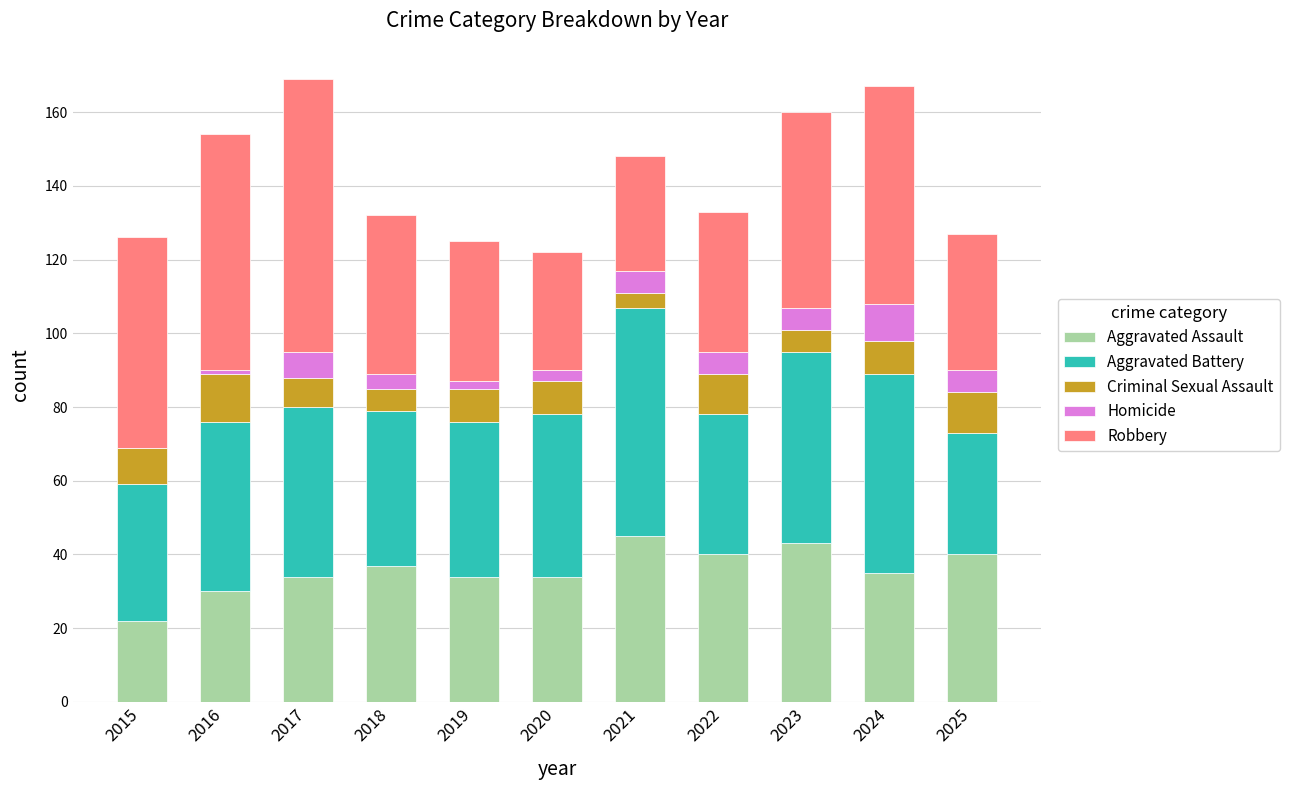

What is the maximum value for Aggravated Assault?

45